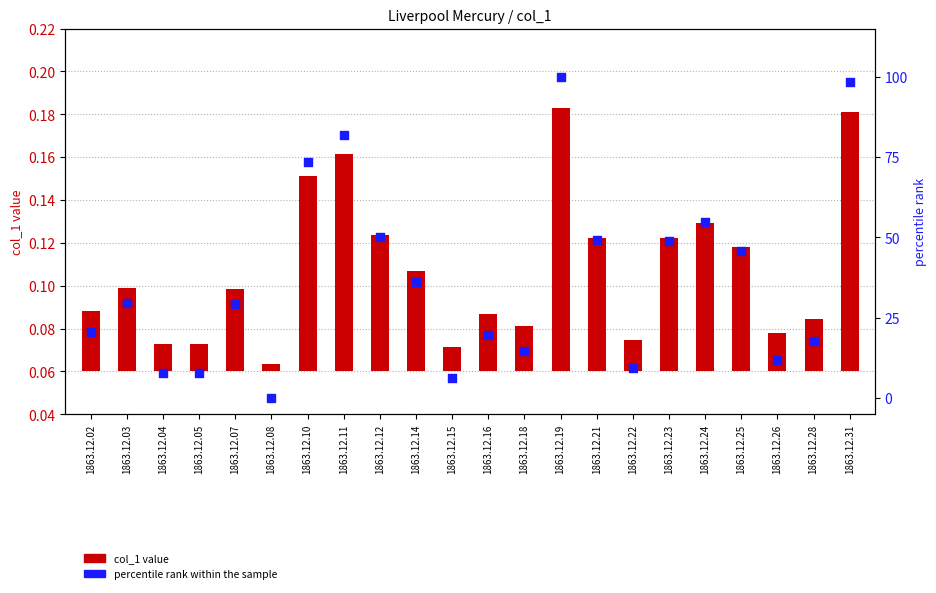

What is the total value across all series at 1863.12.11?

82.0